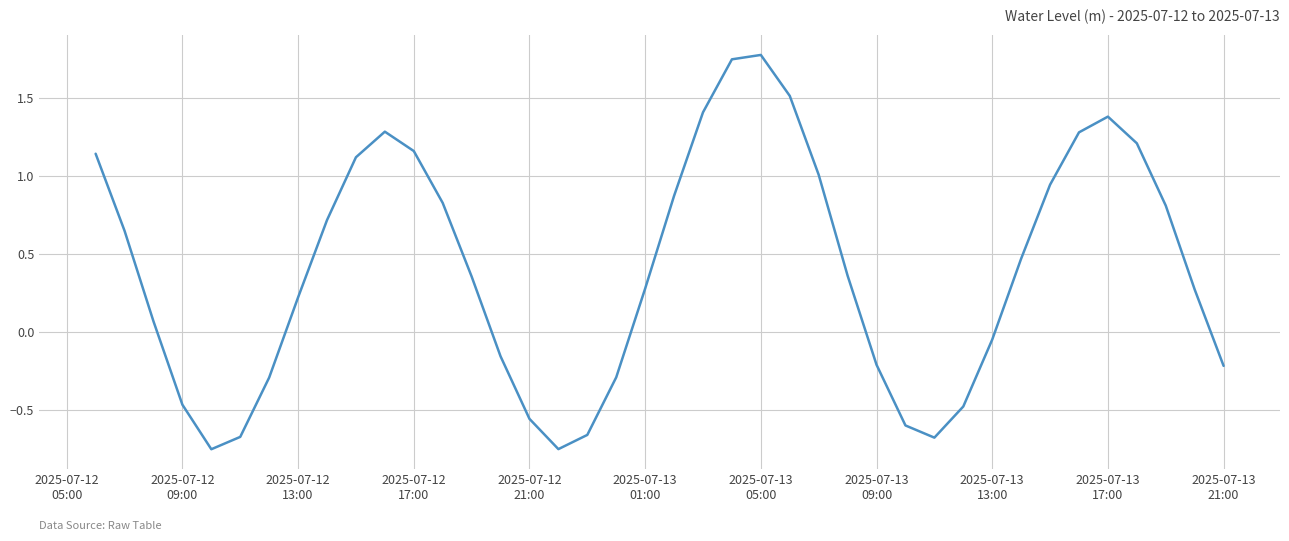

How many interior local peaks (higher than both neighbors) does the data have?

3